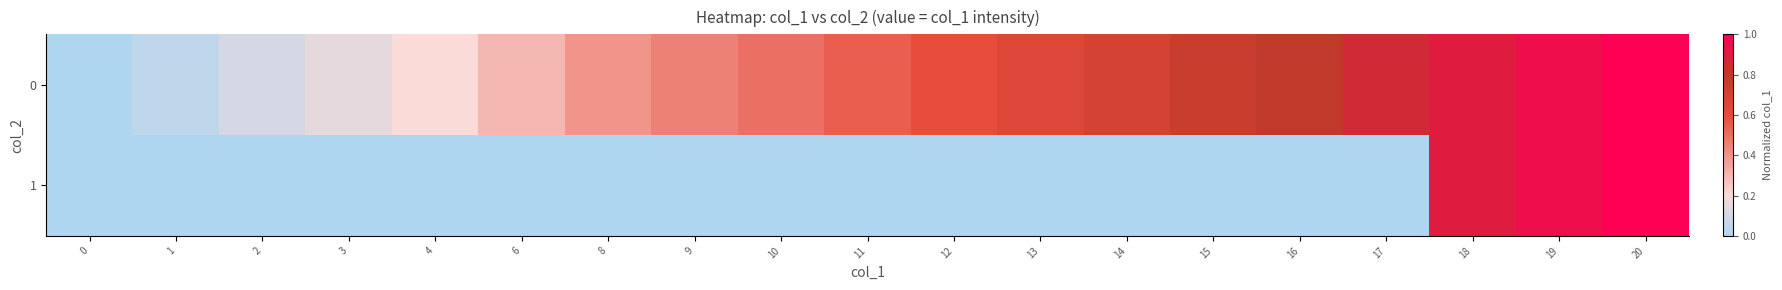

What is the total value across all series at 14?

0.7